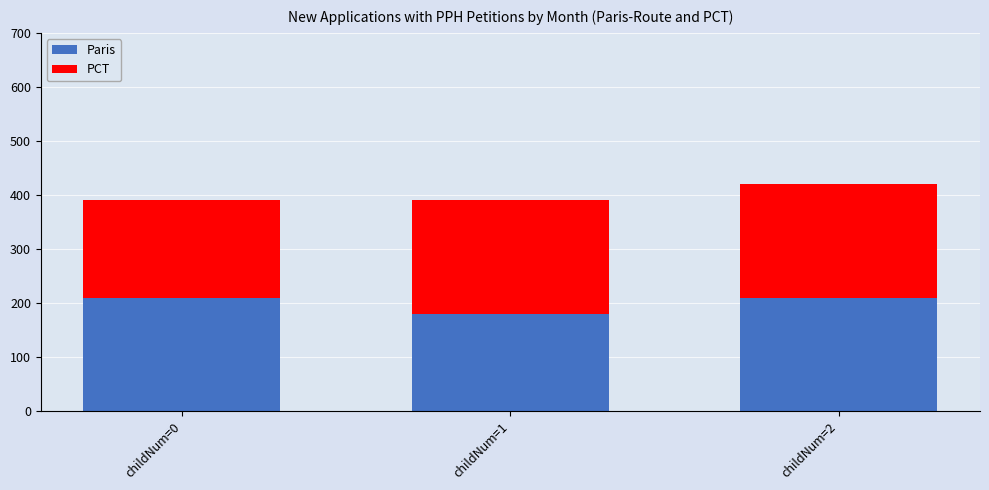

What is the value of the Paris bar at the 2nd from the left?

180